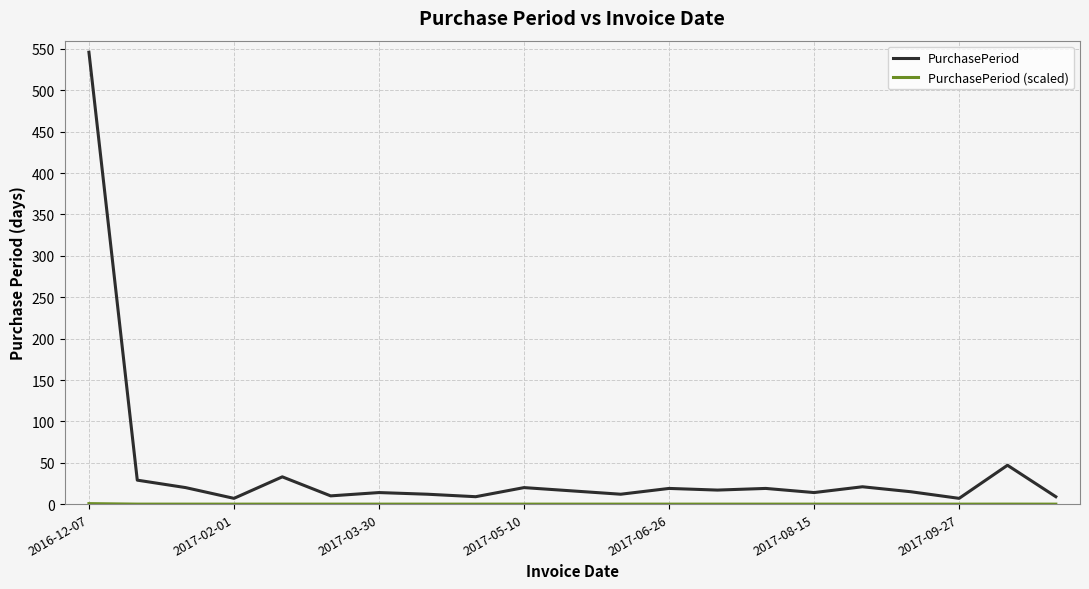

Which series has the largest total across all categories?

PurchasePeriod